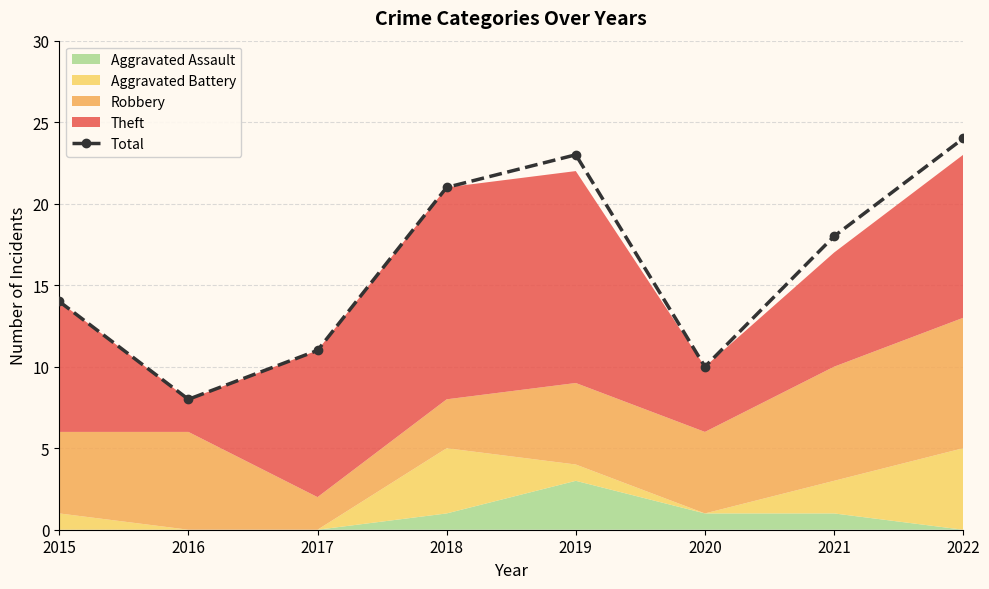

Reading left to right, transcribe all the data shown in this chart.

14	8	11	21	23	10	18	24